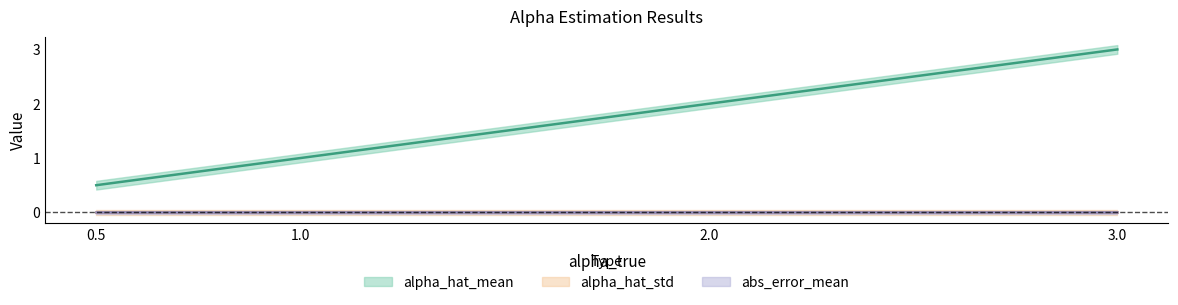

Is the value of alpha_hat_mean at 0.5 greater than the value of abs_error_mean at 0.5?

Yes